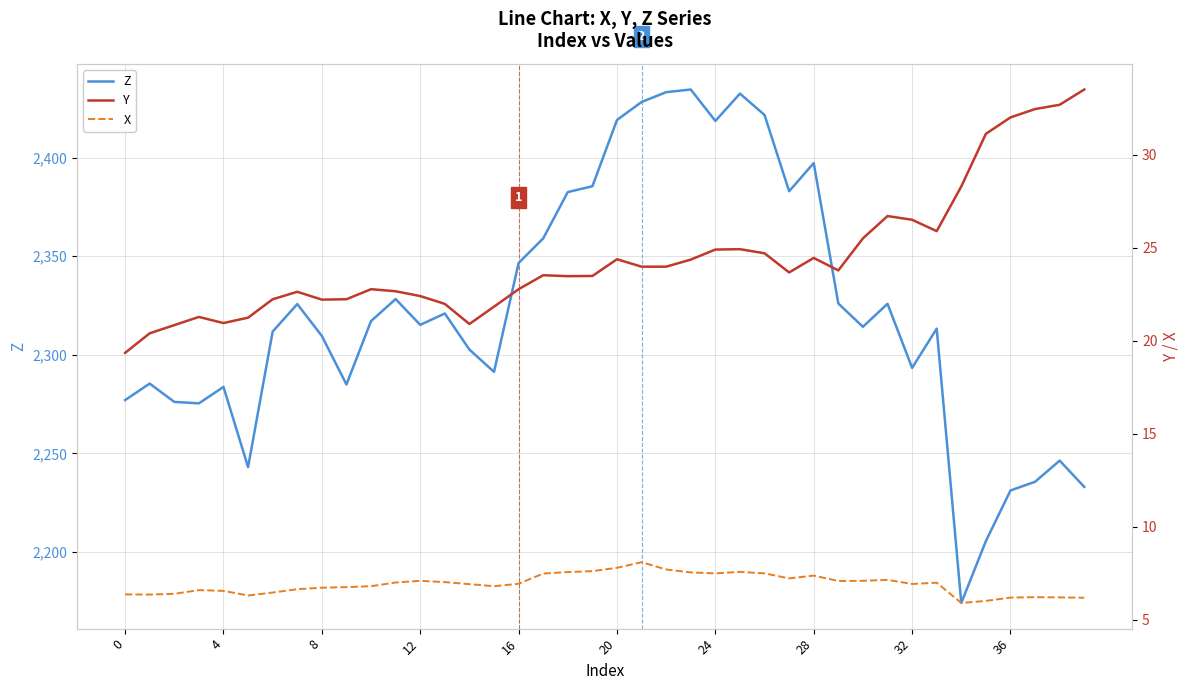

Does the chart display data point markers on the line(s)?

No